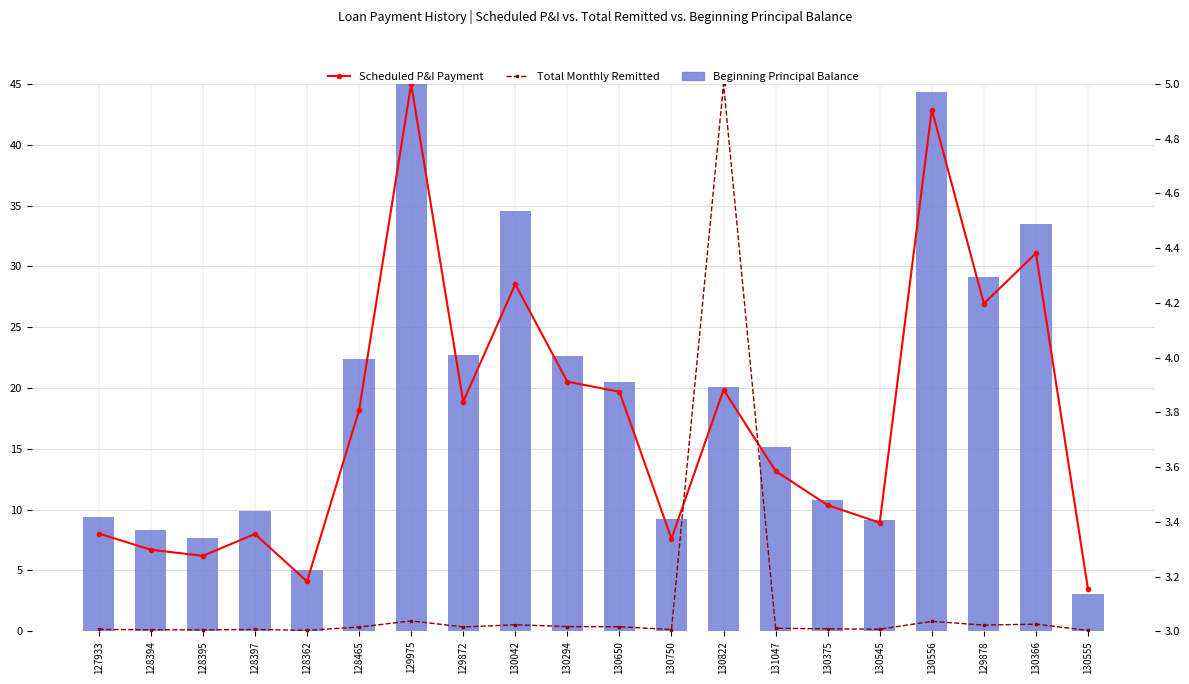

What are all the series names shown in the legend?

Beginning Principal Balance, Scheduled P&I Payment, Total Monthly Remitted